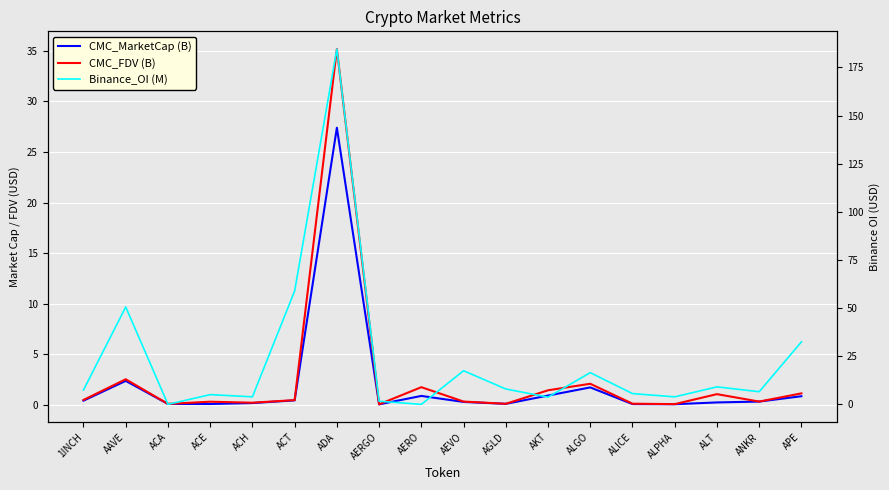

Where is the first local maximum for CMC_MarketCap (B)?

AAVE